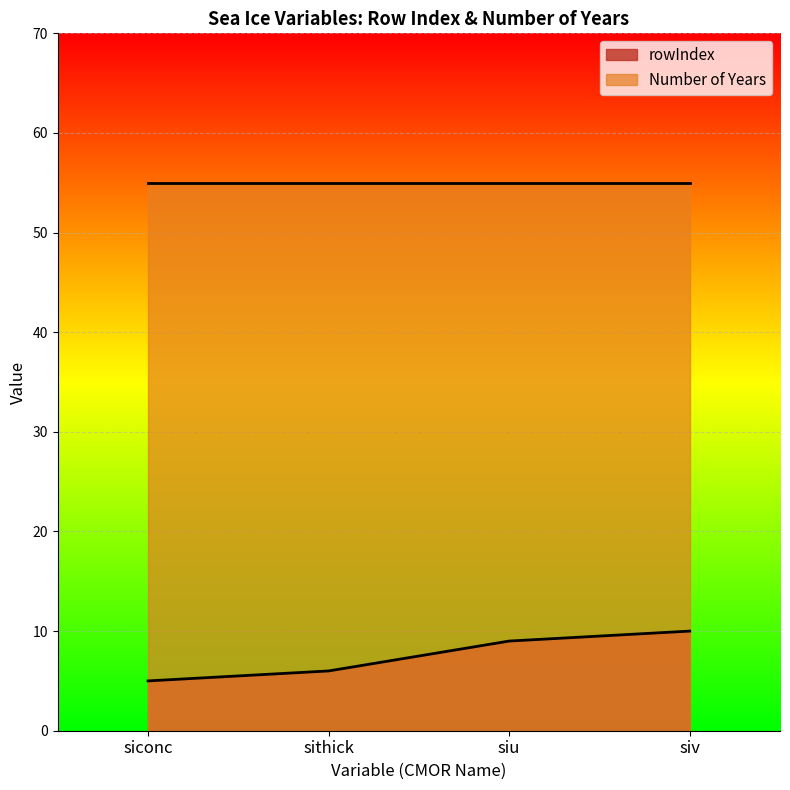

The chart shows a value of 5 at siu. True or false?

False